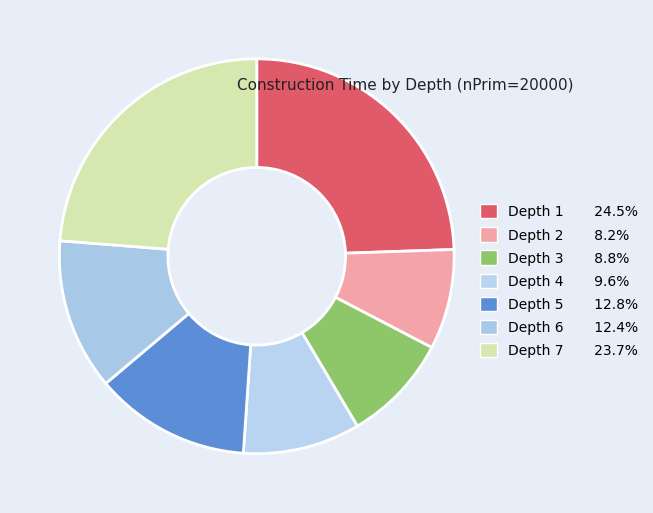

Count the number of slices in the pie.

7